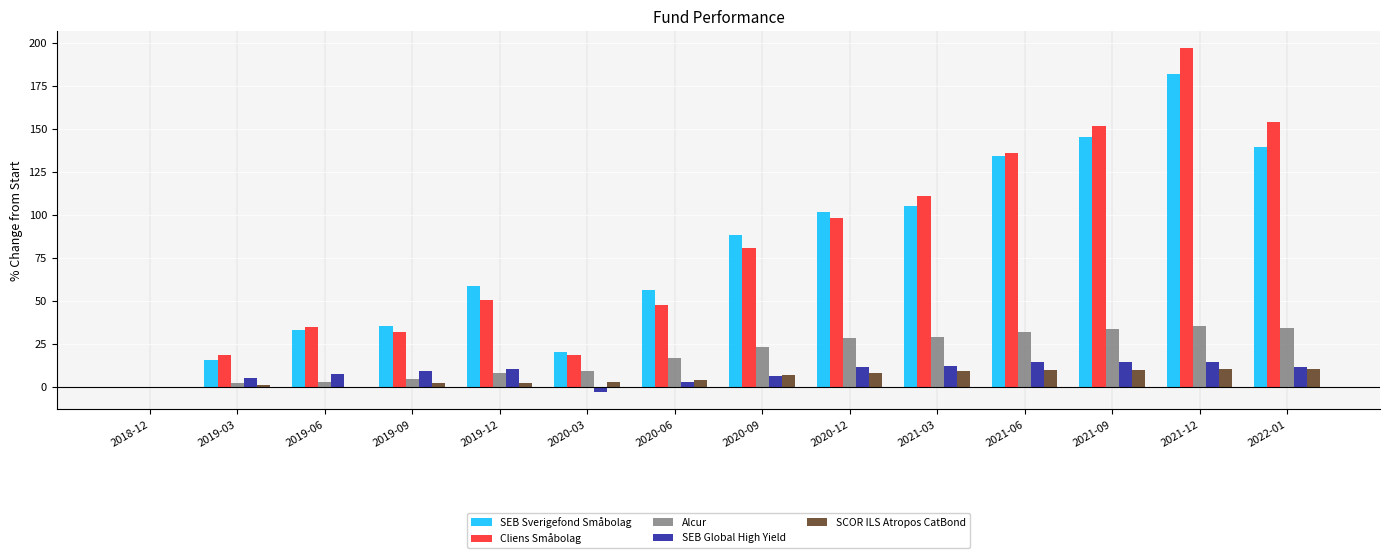

Is the value of Alcur at 2019-09 greater than the value of Cliens Småbolag at 2019-09?

No